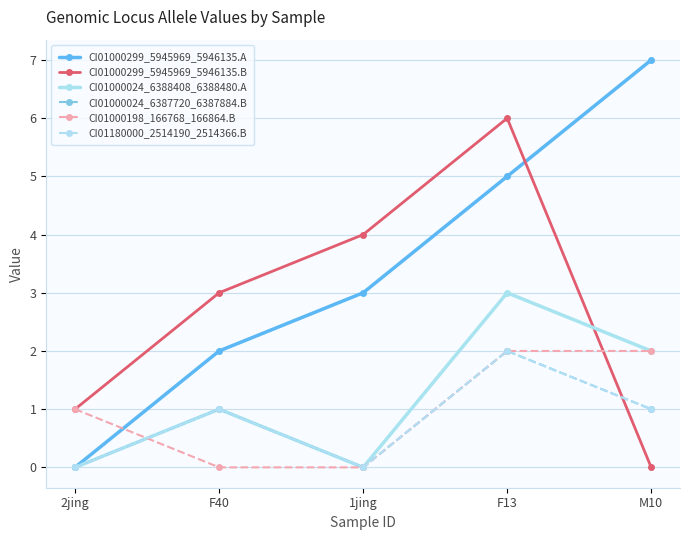

Does the chart have visible grid lines?

Yes